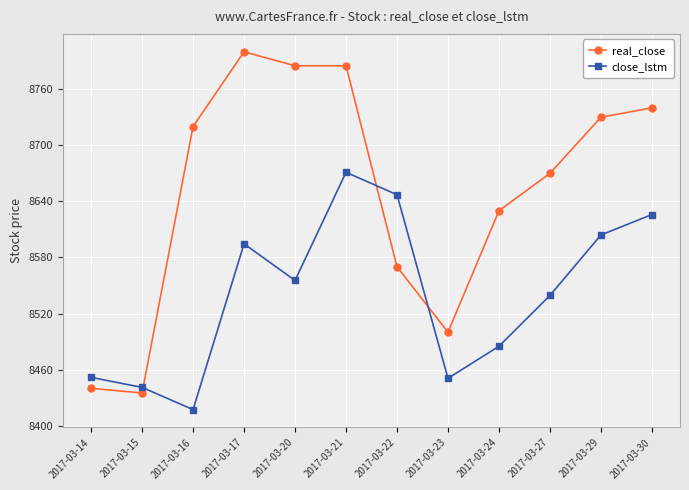

What value does the close_lstm series have at 2017-03-23?

8450.7